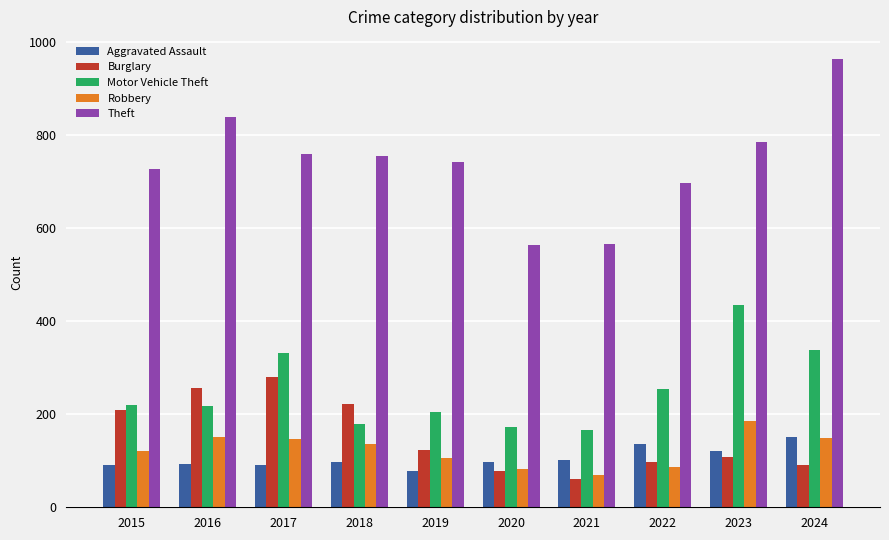

True or false: Aggravated Assault has a value of 94 at 2016.

True